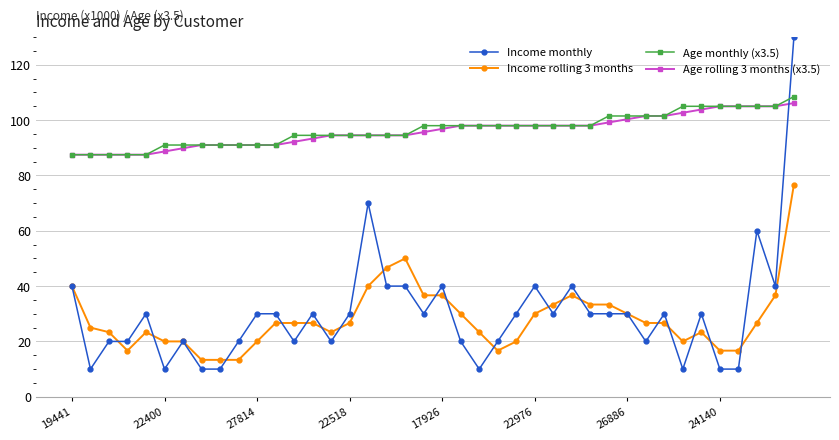

How many lines are shown in the chart?

4